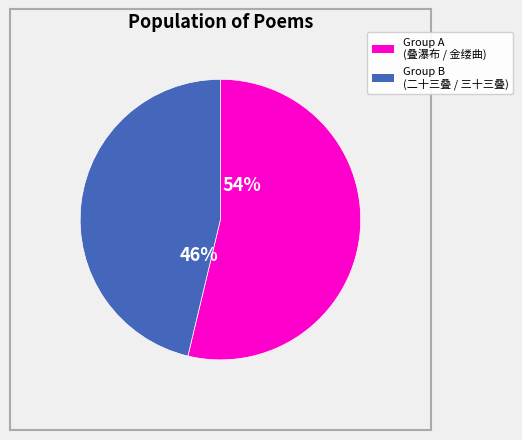

Is there any slice that represents more than half of the pie?

Yes